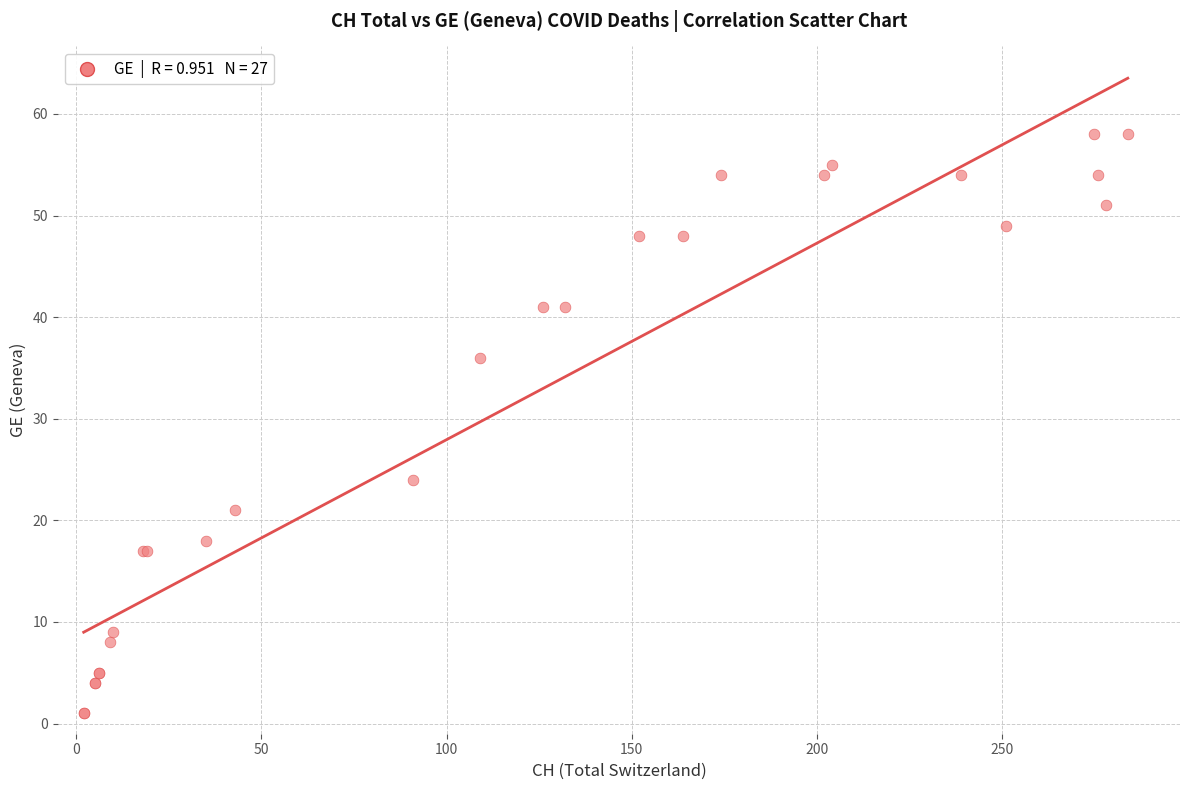

What Y value in the scatter plot is closest to 29?

24